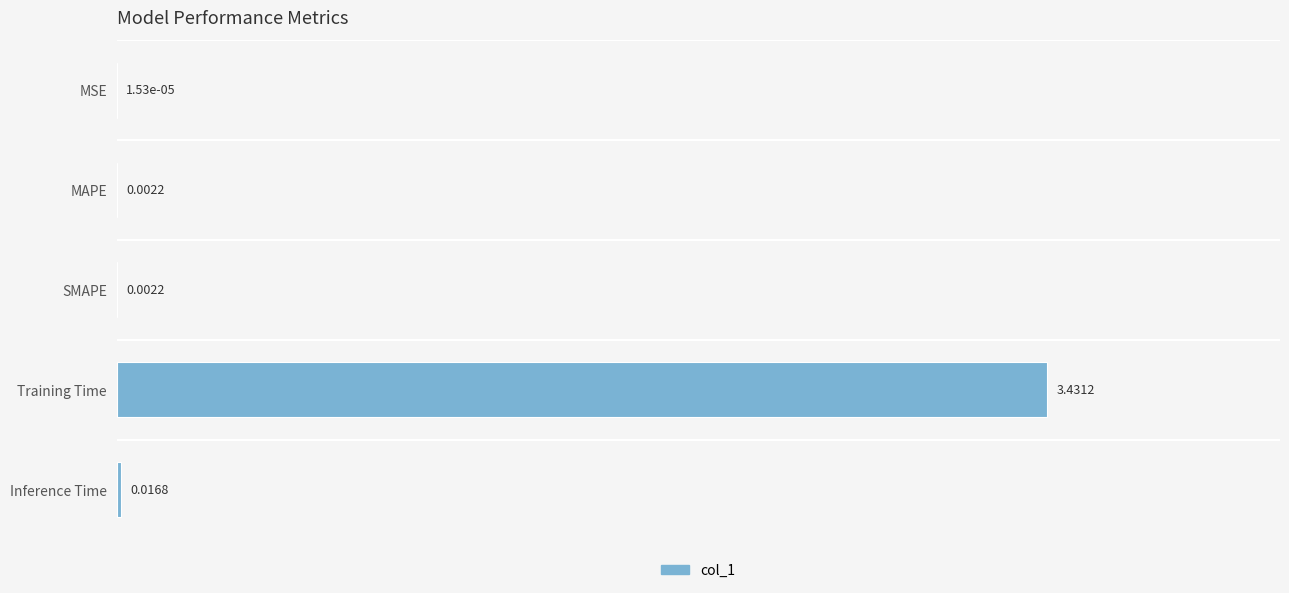

What is the sum of all values?

3.5